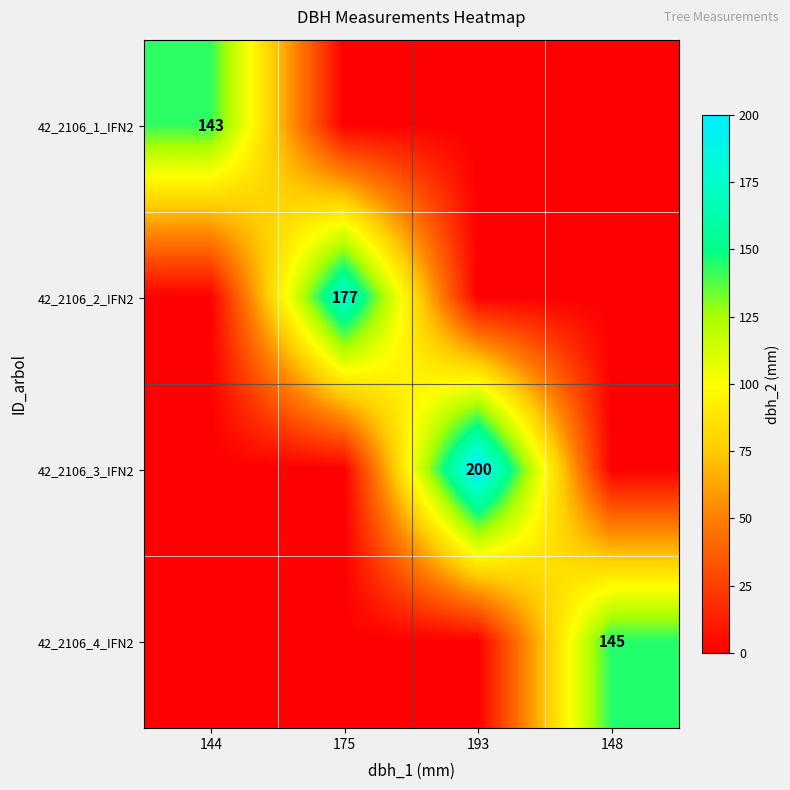

Is the value of 42_2106_2_IFN2 at 175 greater than the value of 42_2106_1_IFN2 at 144?

Yes